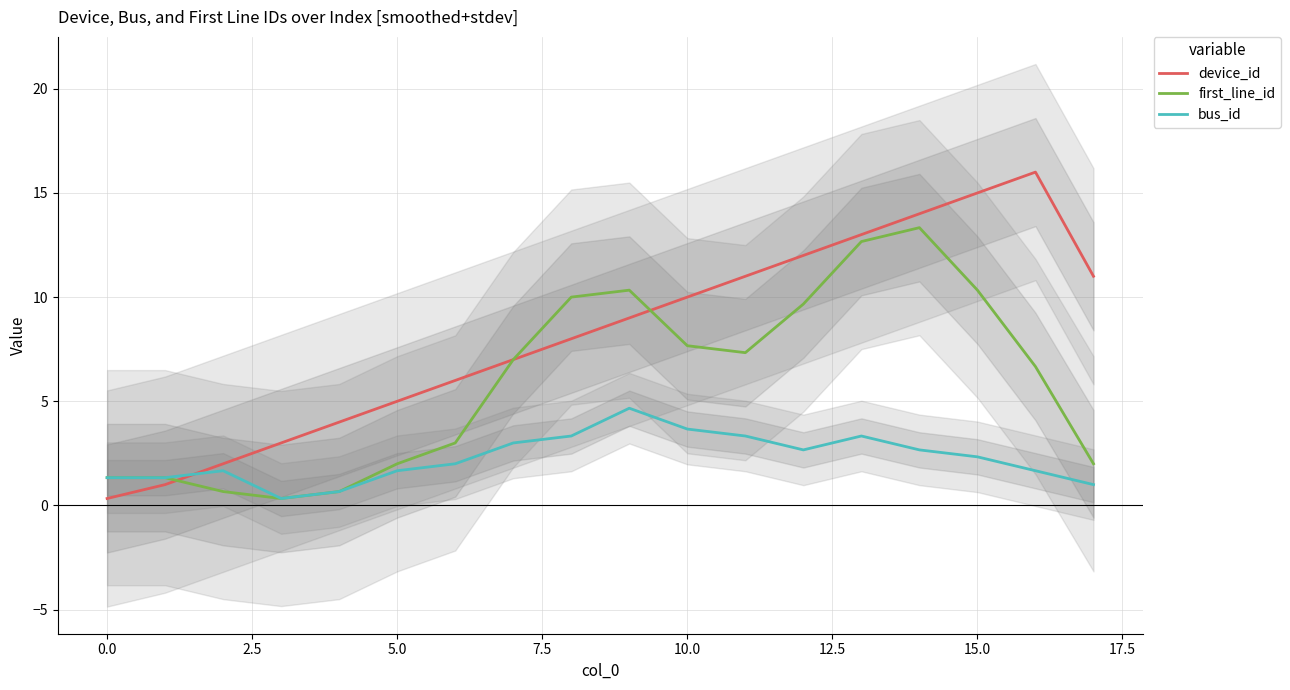

What is the maximum value for bus_id?

4.7